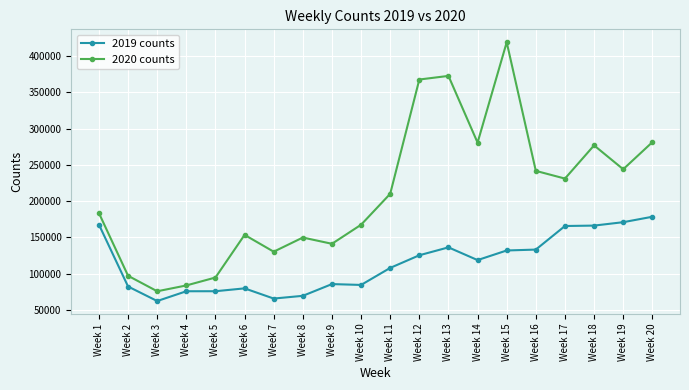

What is the greatest value displayed?

419160